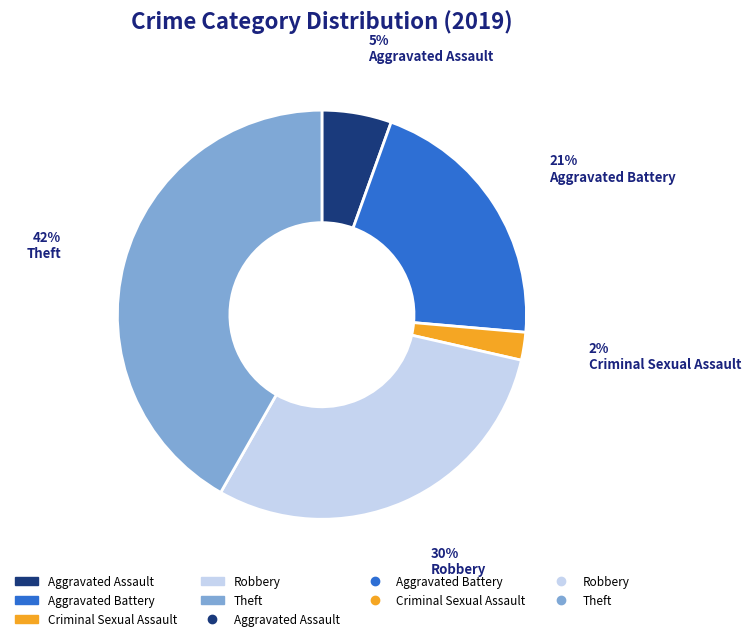

What percentage is the Robbery slice, to the nearest percent?

30%